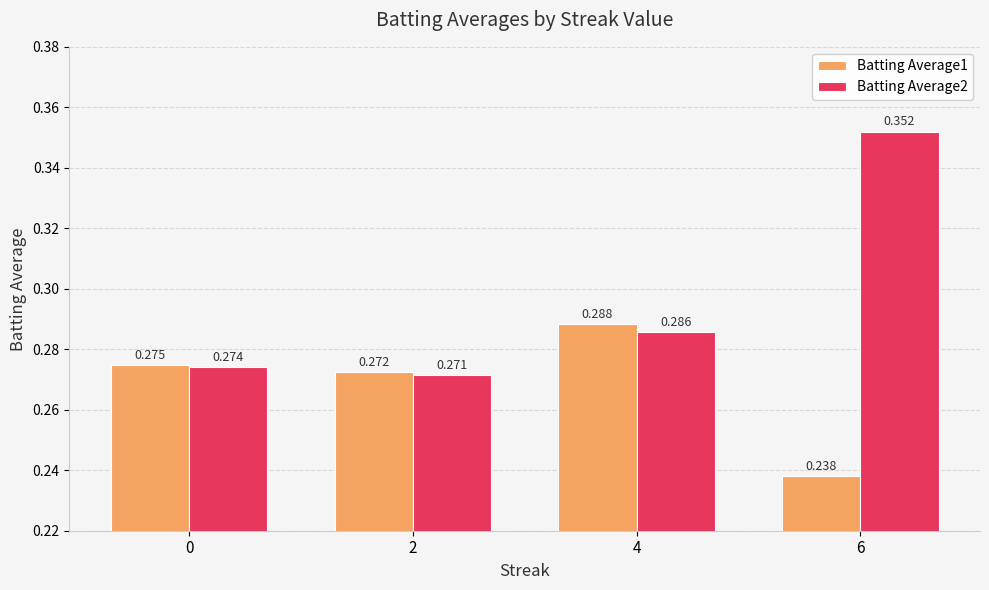

How many Batting Average2 values are between 0 and 1?

4